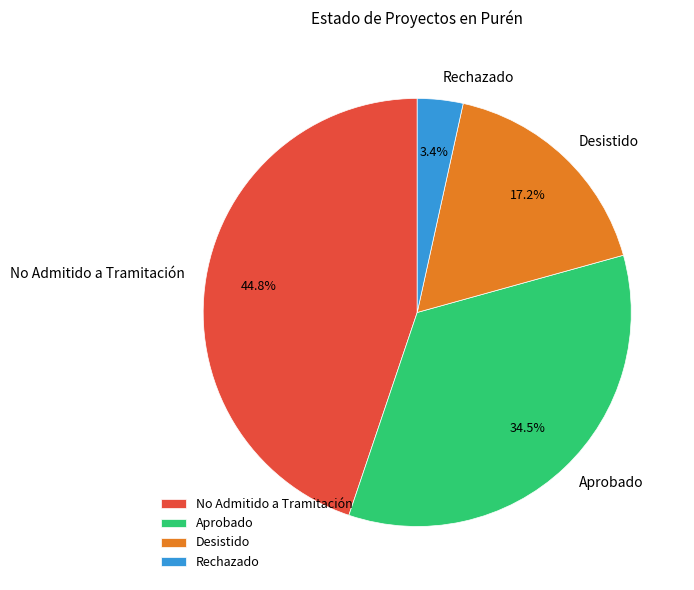

To the nearest percent, what percentage of the pie is Rechazado?

3%